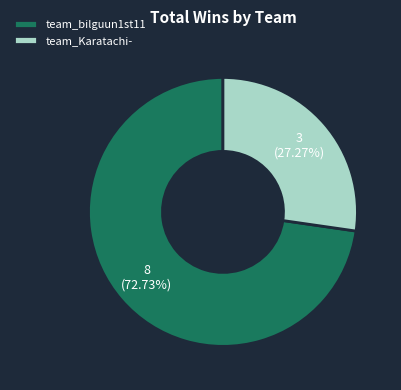

To the nearest percent, what is the difference between the largest and smallest slice percentages?

45%